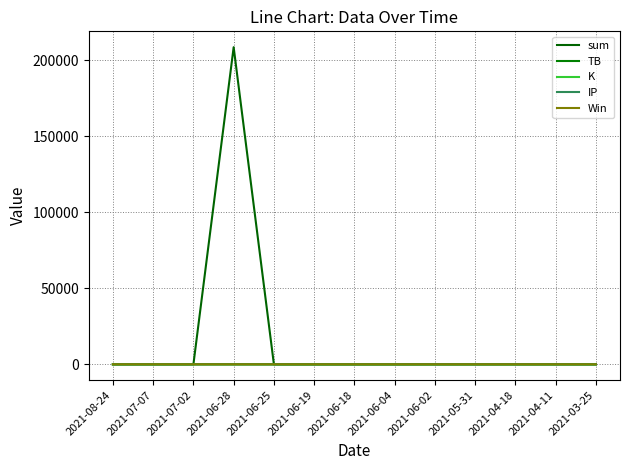

Is this an area chart (filled region under the line)?

No